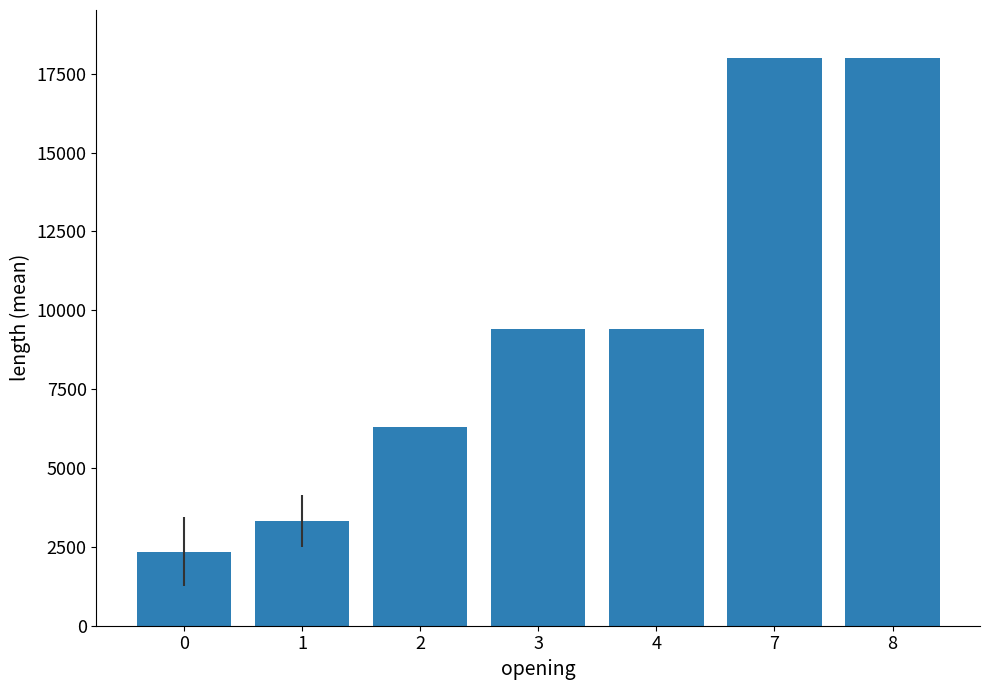

What is the difference between the values at 2 and 1?

2976.9